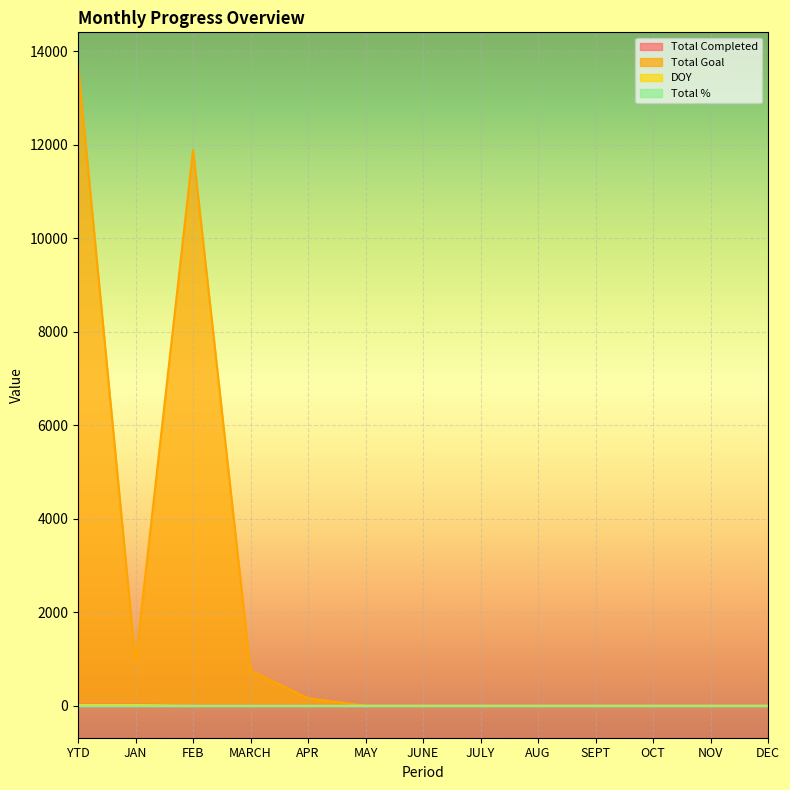

What is the difference between the maximum and second lowest values in the Total Completed series?

23